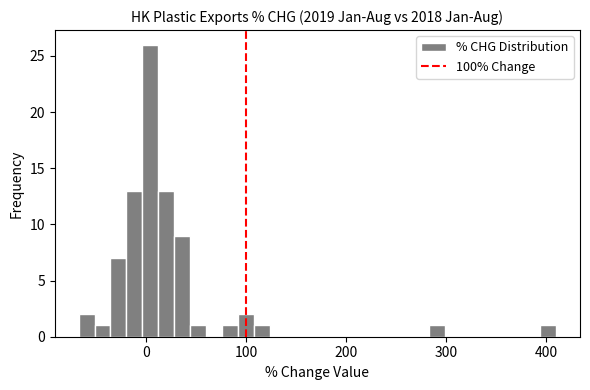

Read against the x-axis, roughly where is the centre of the tallest bar?

0